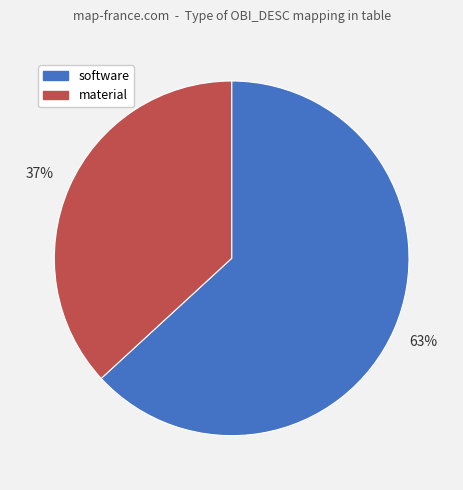

To the nearest percent, what is the difference between the material and software slice percentages?

26%